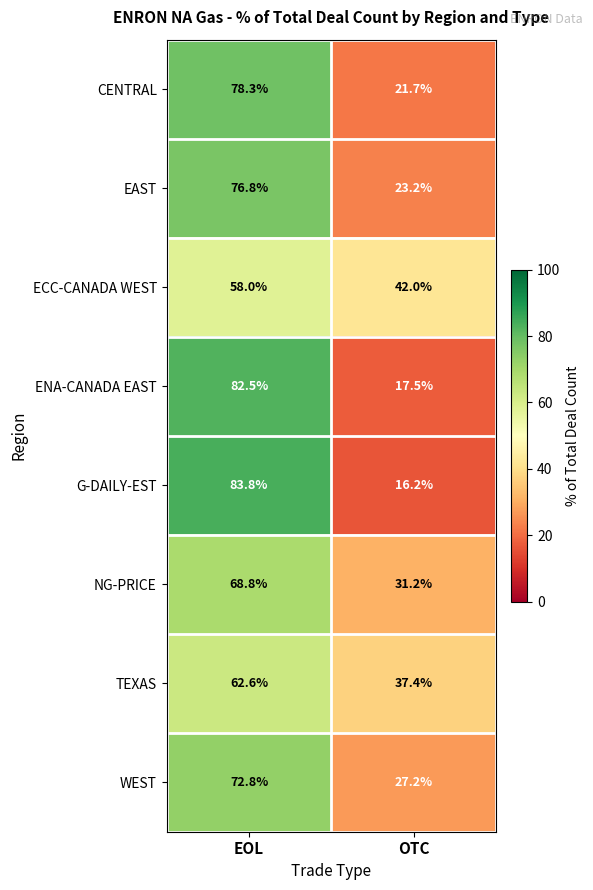

At which label does TEXAS reach its minimum?

OTC